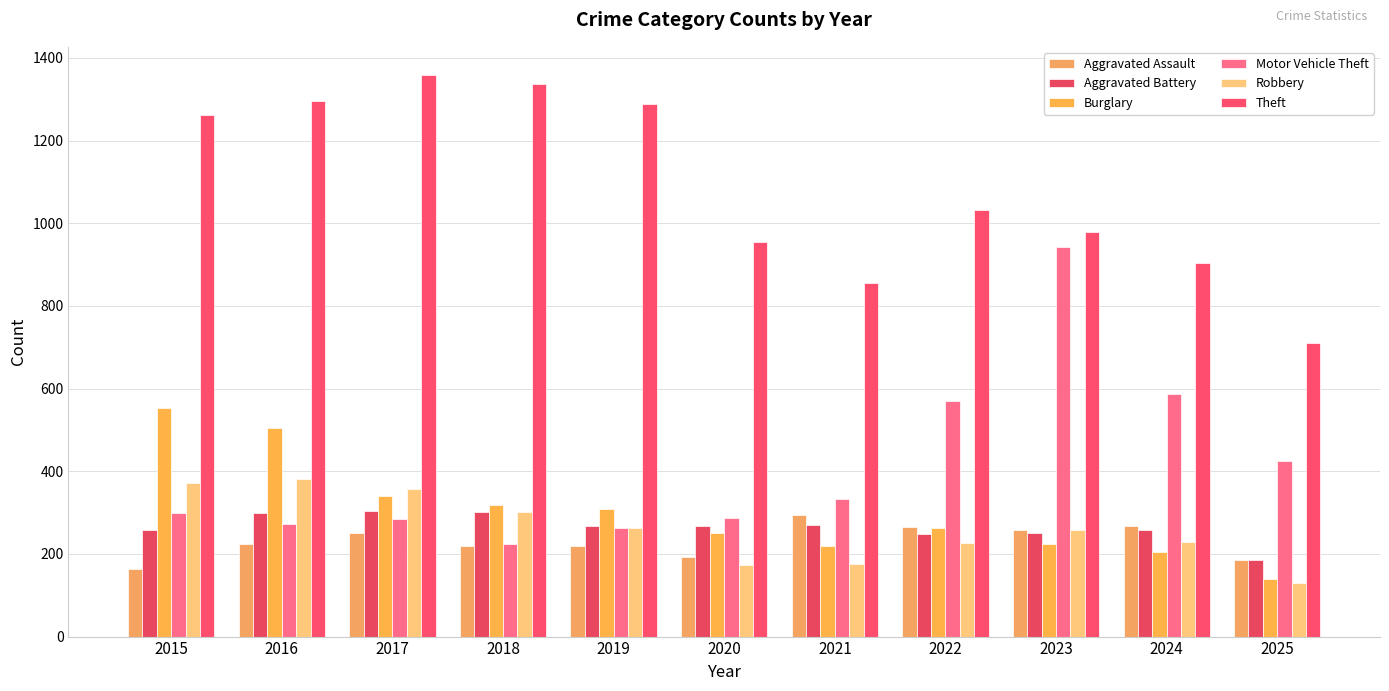

The value of Theft at 2017 is 1359. True or false?

True